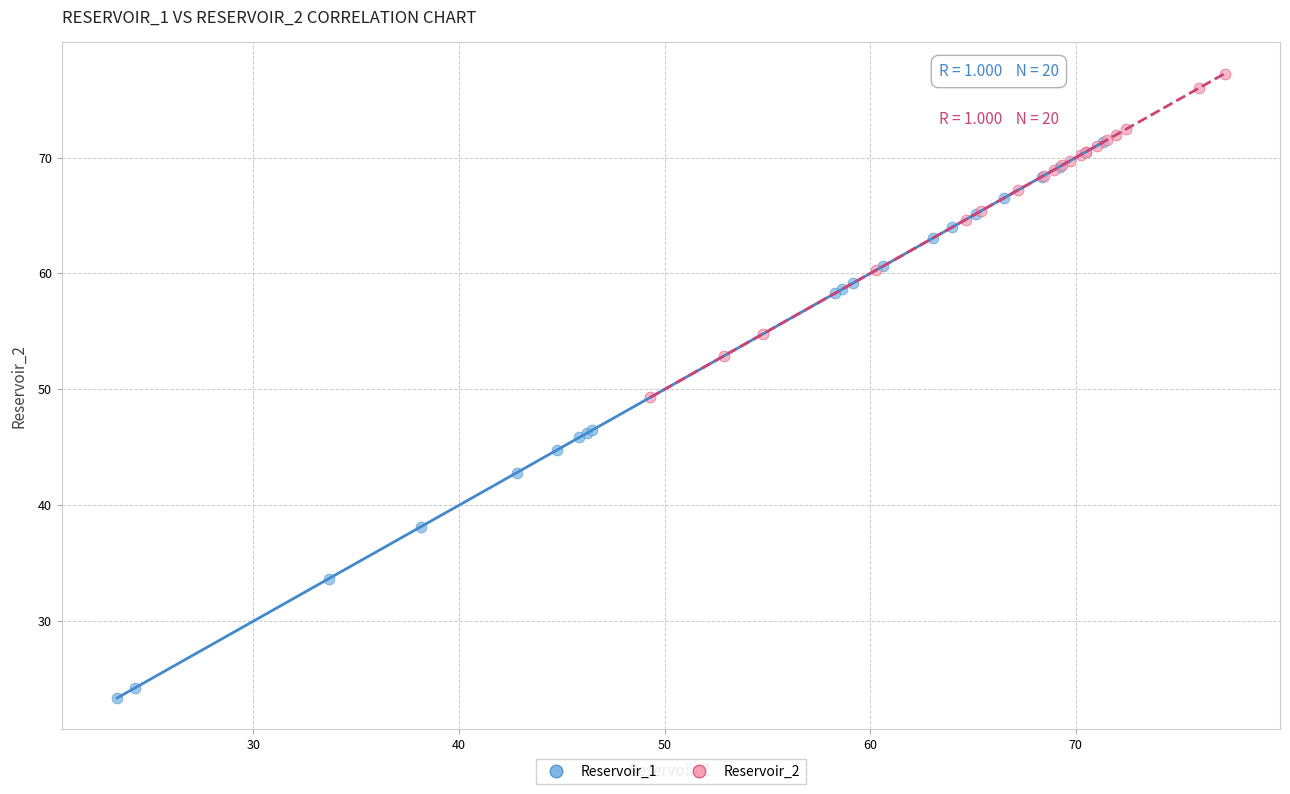

What are all the series names shown in the legend?

Reservoir_1, Reservoir_2